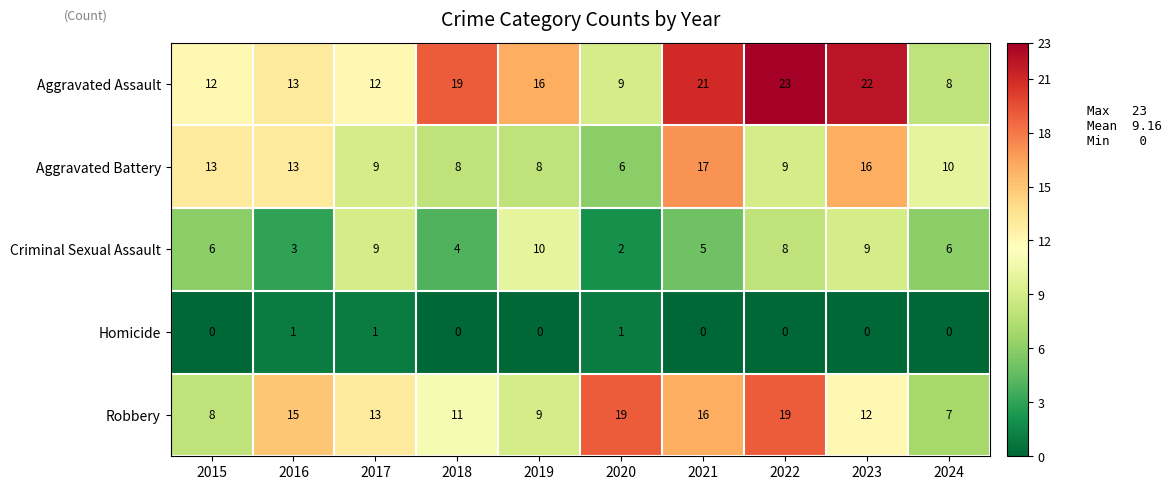

List the series in order of their peak value, lowest first.

Homicide, Criminal Sexual Assault, Aggravated Battery, Robbery, Aggravated Assault